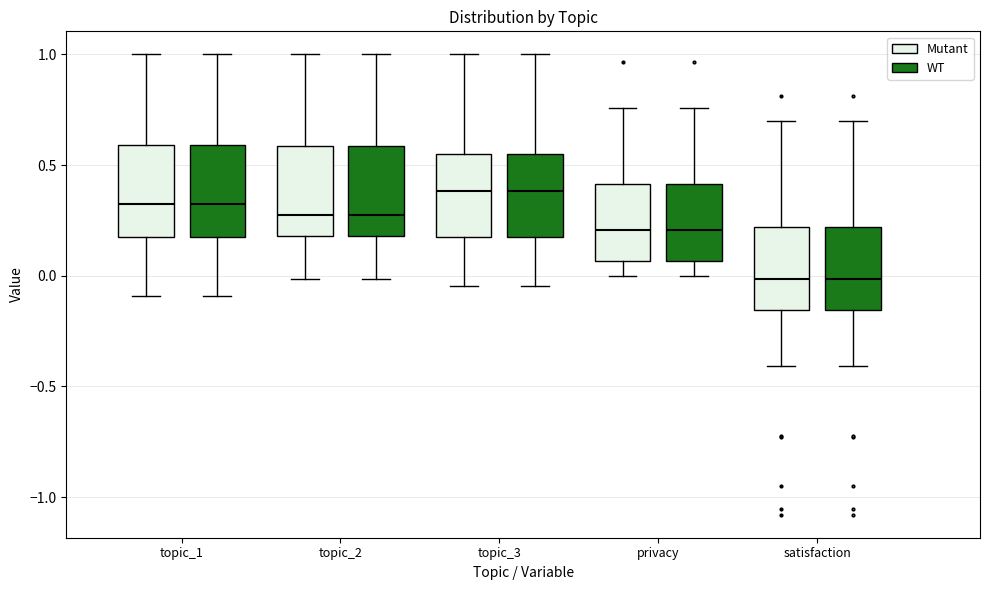

Reading left to right, transcribe this box plot: for each box, give where its median line is, the range the box spans, and where its two whiskers end, as read against the y-axis. The values are not printed on the chart, so give them approximately, as read against the axis.

topic_1 (Mutant): median 0.35, box 0.15 to 0.60, whiskers -0.10 to 1.00
topic_1 (WT): median 0.35, box 0.15 to 0.60, whiskers -0.10 to 1.00
topic_2 (Mutant): median 0.30, box 0.20 to 0.60, whiskers 0.00 to 1.00
topic_2 (WT): median 0.30, box 0.20 to 0.60, whiskers 0.00 to 1.00
topic_3 (Mutant): median 0.40, box 0.20 to 0.55, whiskers -0.05 to 1.00
topic_3 (WT): median 0.40, box 0.20 to 0.55, whiskers -0.05 to 1.00
privacy (Mutant): median 0.20, box 0.05 to 0.40, whiskers 0.00 to 0.75
privacy (WT): median 0.20, box 0.05 to 0.40, whiskers 0.00 to 0.75
satisfaction (Mutant): median 0.00, box -0.15 to 0.20, whiskers -0.40 to 0.70
satisfaction (WT): median 0.00, box -0.15 to 0.20, whiskers -0.40 to 0.70